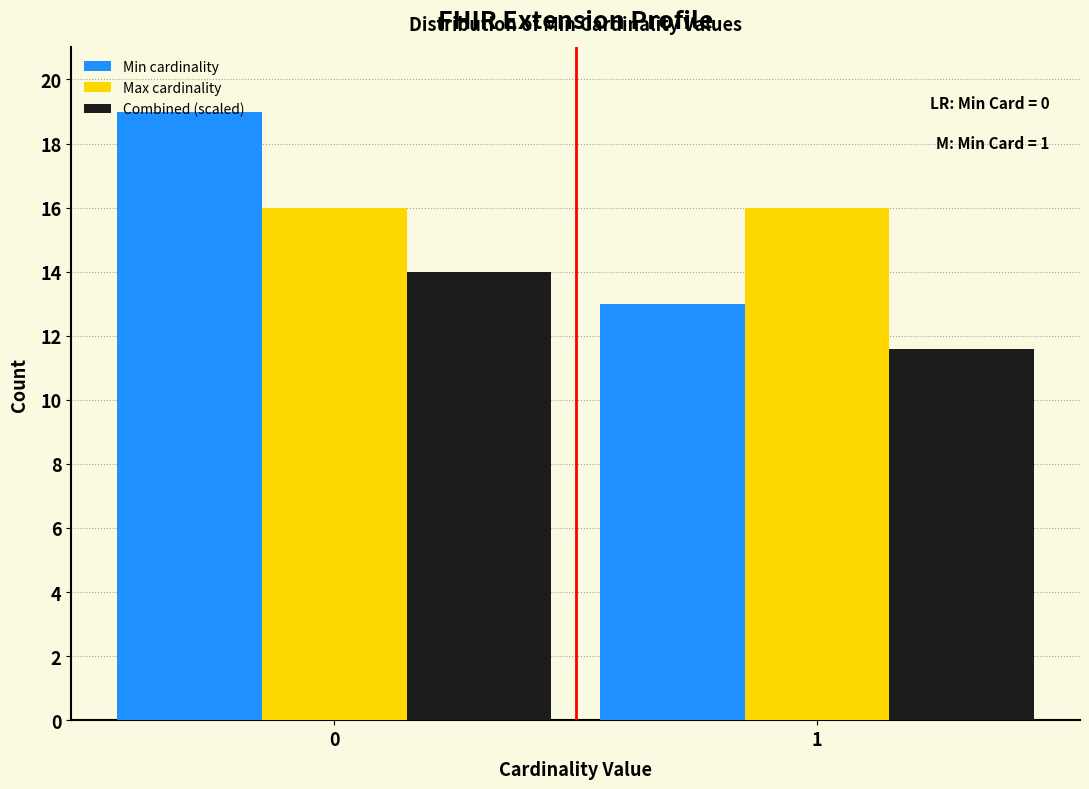

Reading left to right, extract all data points from this chart.

Min cardinality: 0=19.0	1=13.0
Max cardinality: 0=16.0	1=16.0
Combined (scaled): 0=14.0	1=11.6